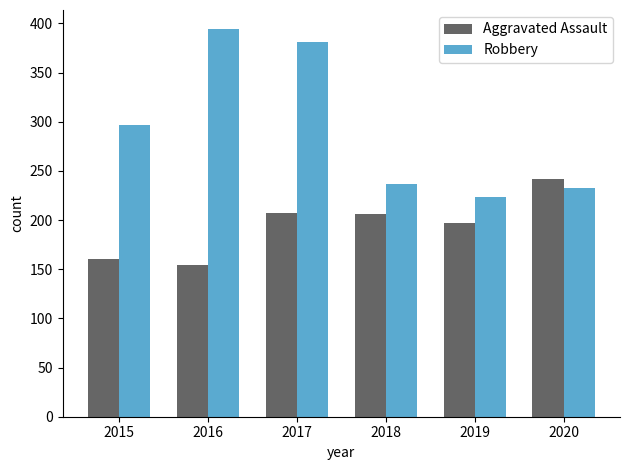

What is the minimum value shown in the chart?

154